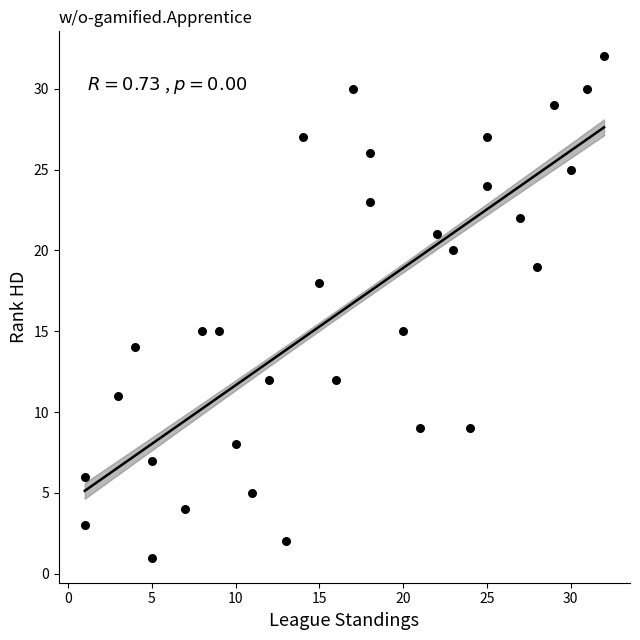

What is the range of X values (max minus min)?

31